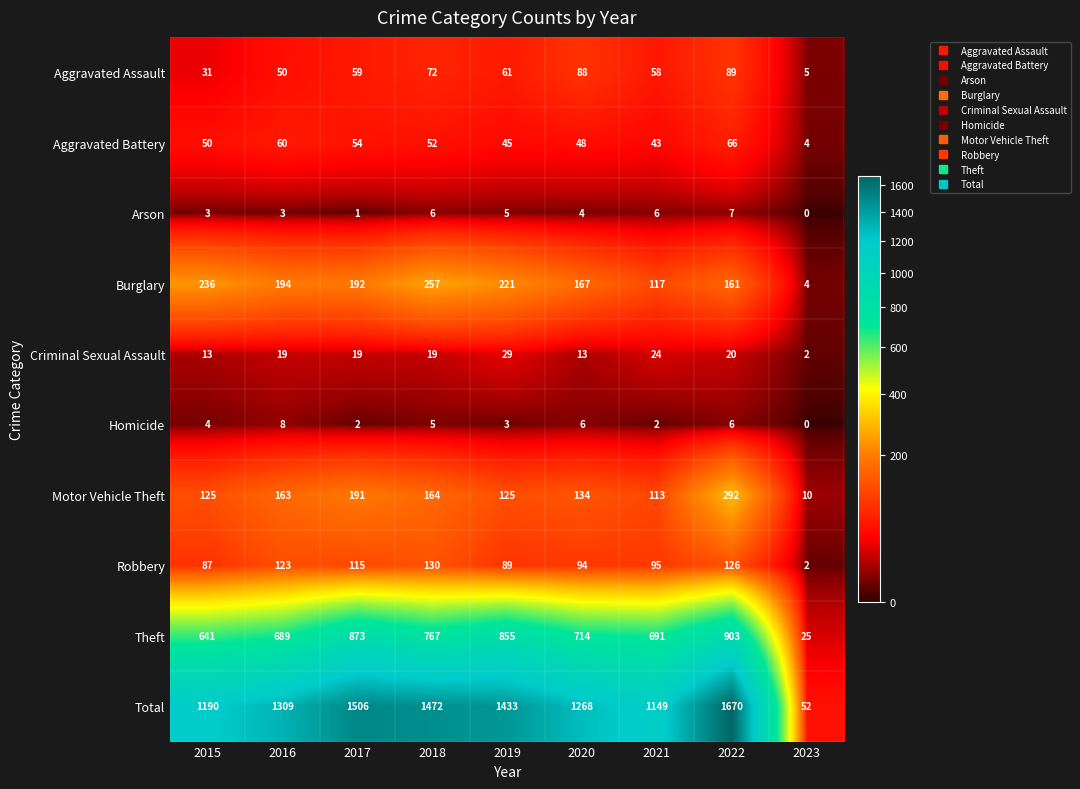

Which series has the largest range (max minus min)?

Total